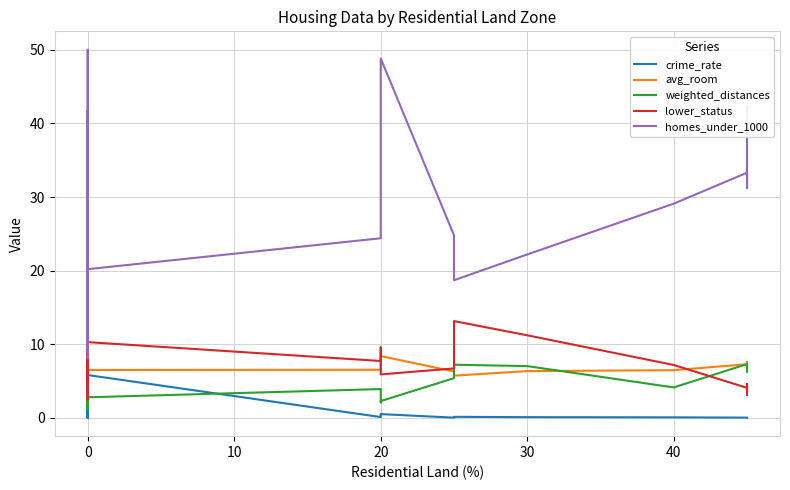

How many times do lower_status and avg_room cross each other?

11